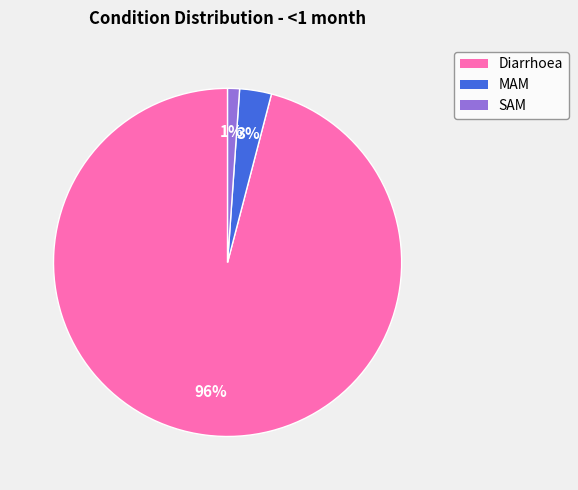

Which category has the smallest portion of the pie?

SAM